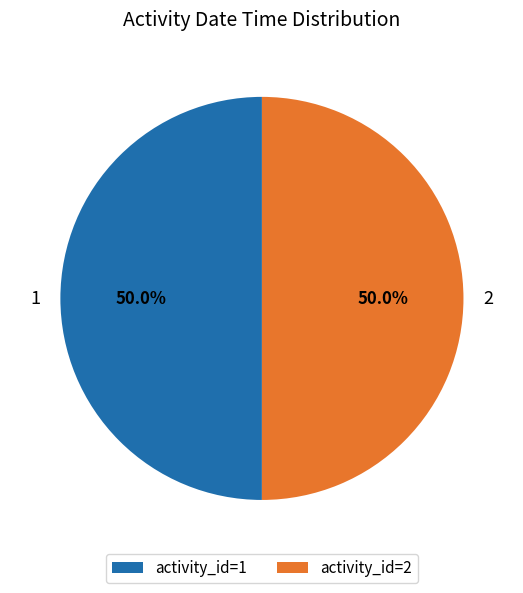

Approximately how many times larger is the value at 1 compared to 2?

1.0